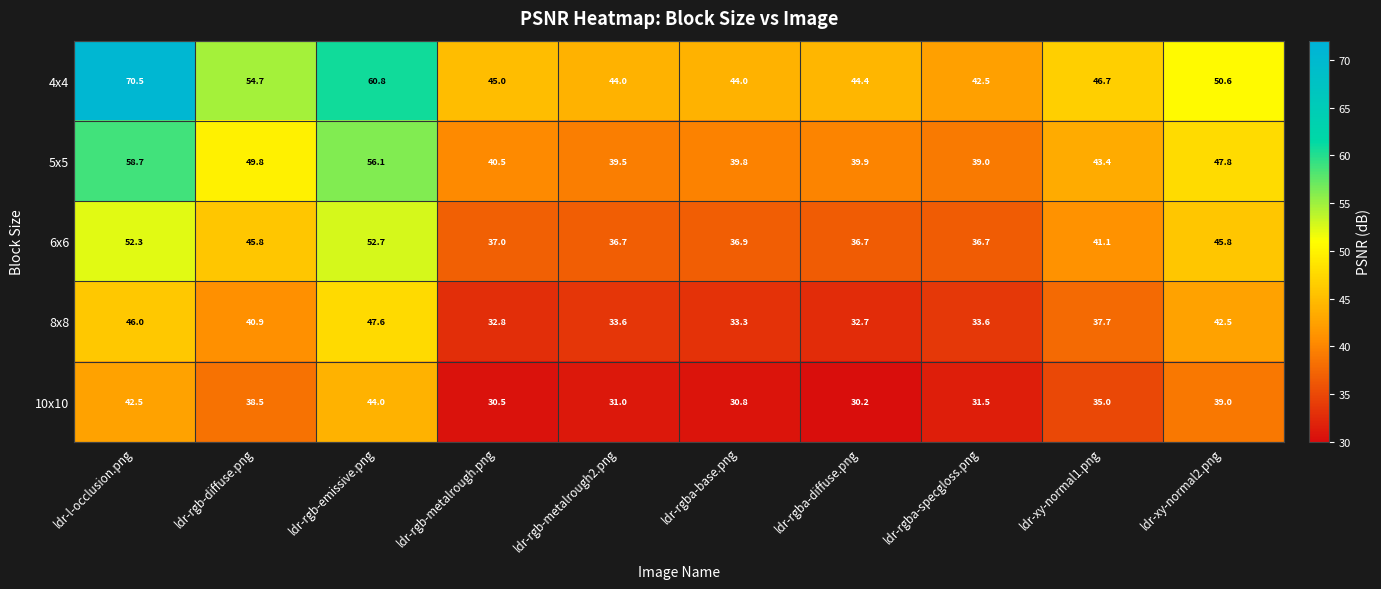

At how many categories does at least one series exceed 46?

5